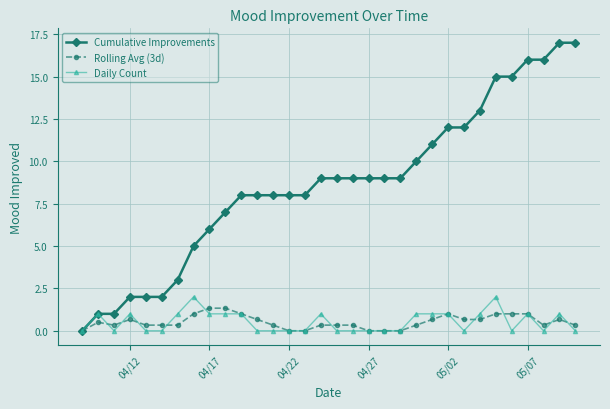

How many lines are shown in the chart?

3